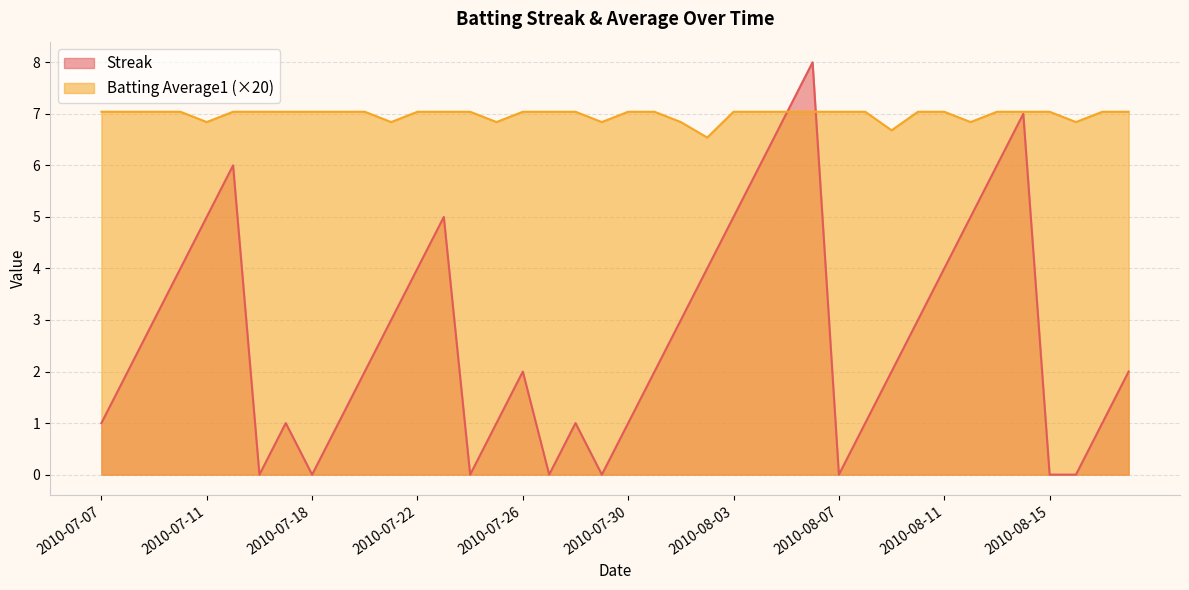

Which series ends up on top after the final intersection of Batting Average1 and Streak?

Batting Average1